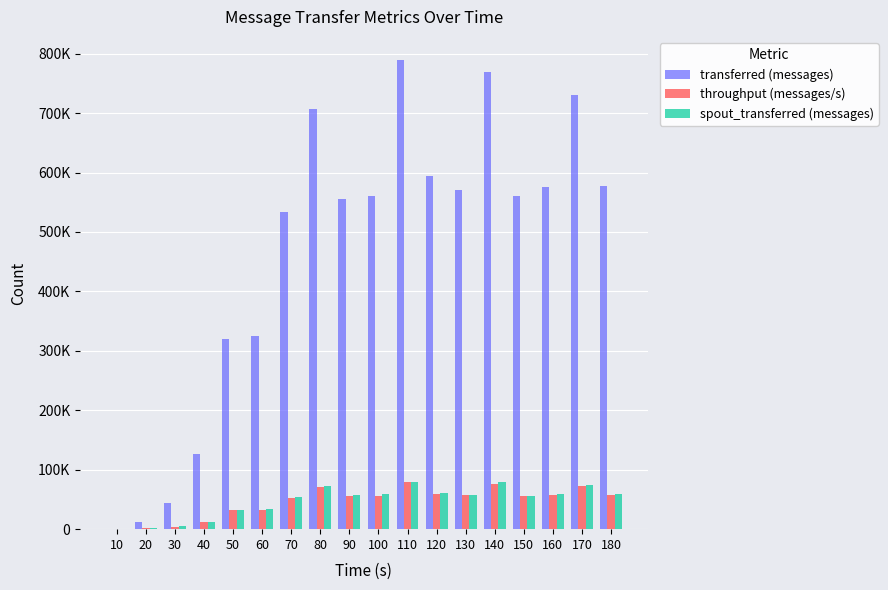

Are the bars horizontal?

No